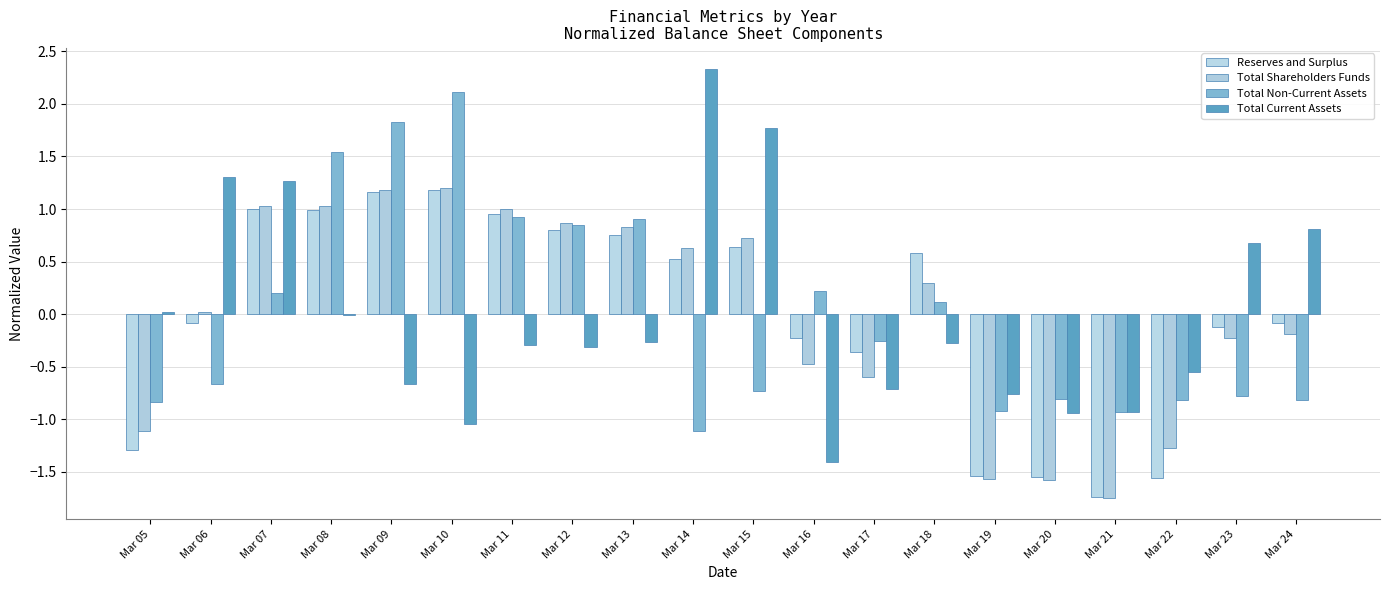

Count the number of categories in the chart.

20